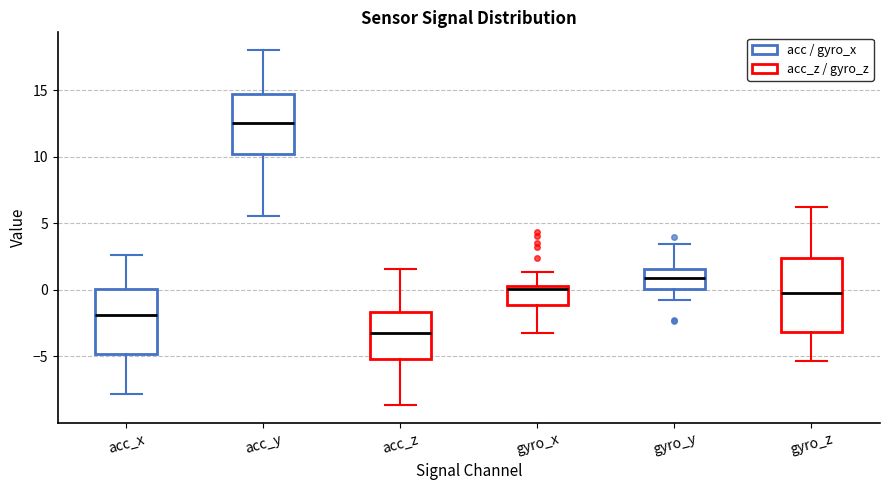

Where is the upper edge of the box for gyro_y on the y-axis? The values are not printed on the chart, so give them approximately, as read against the axis.

1.5